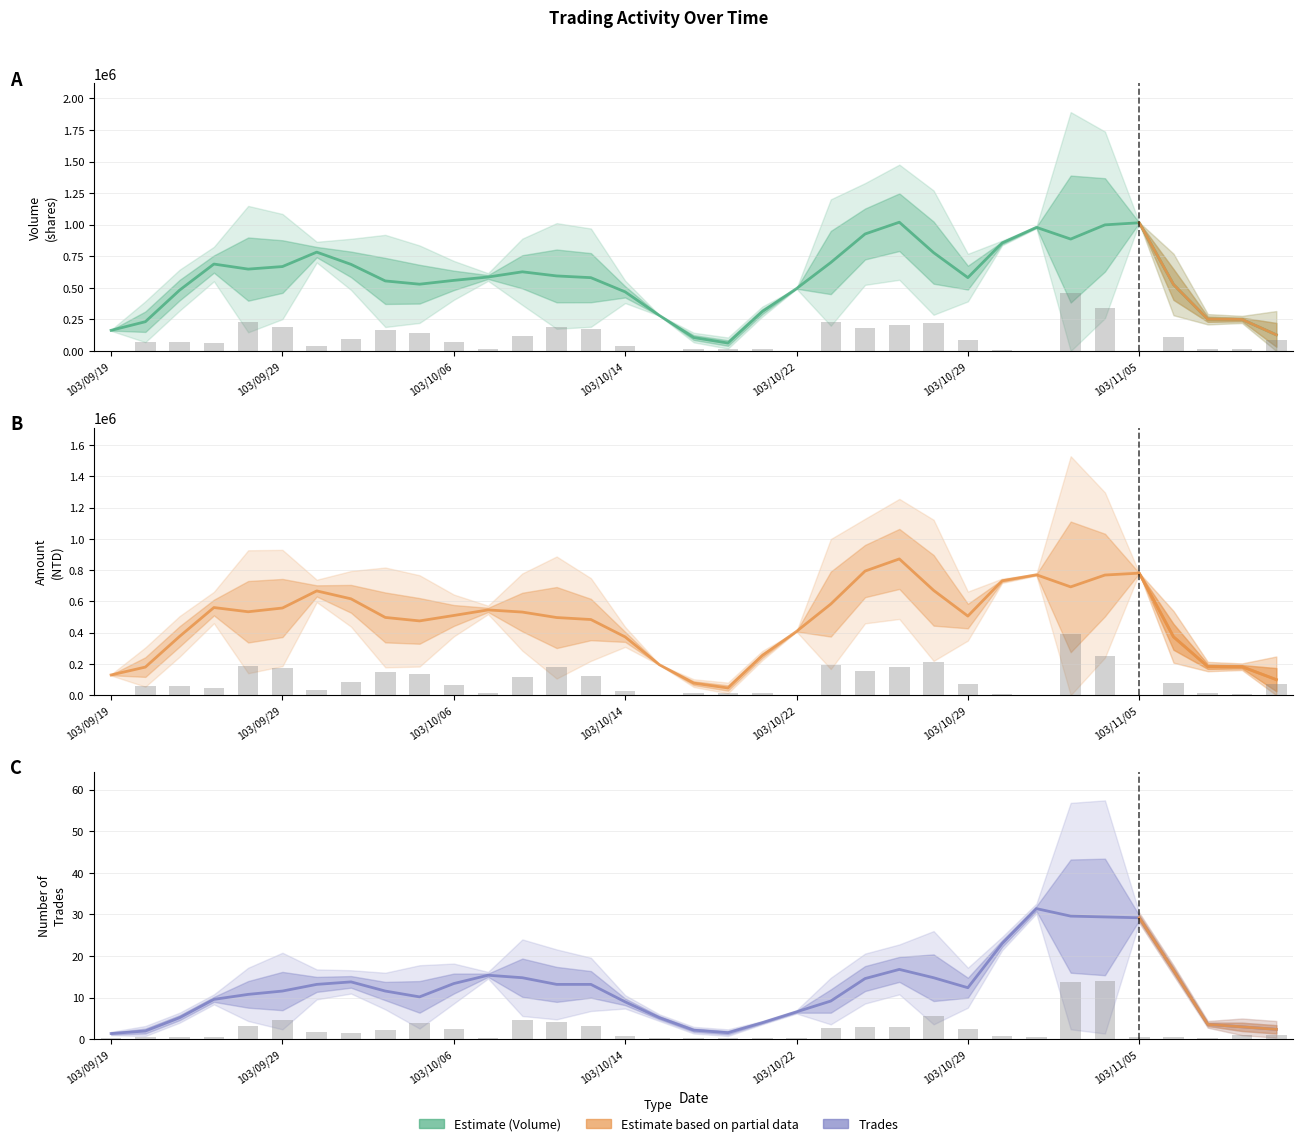

Which series has the largest total across all categories?

Volume (col_1)